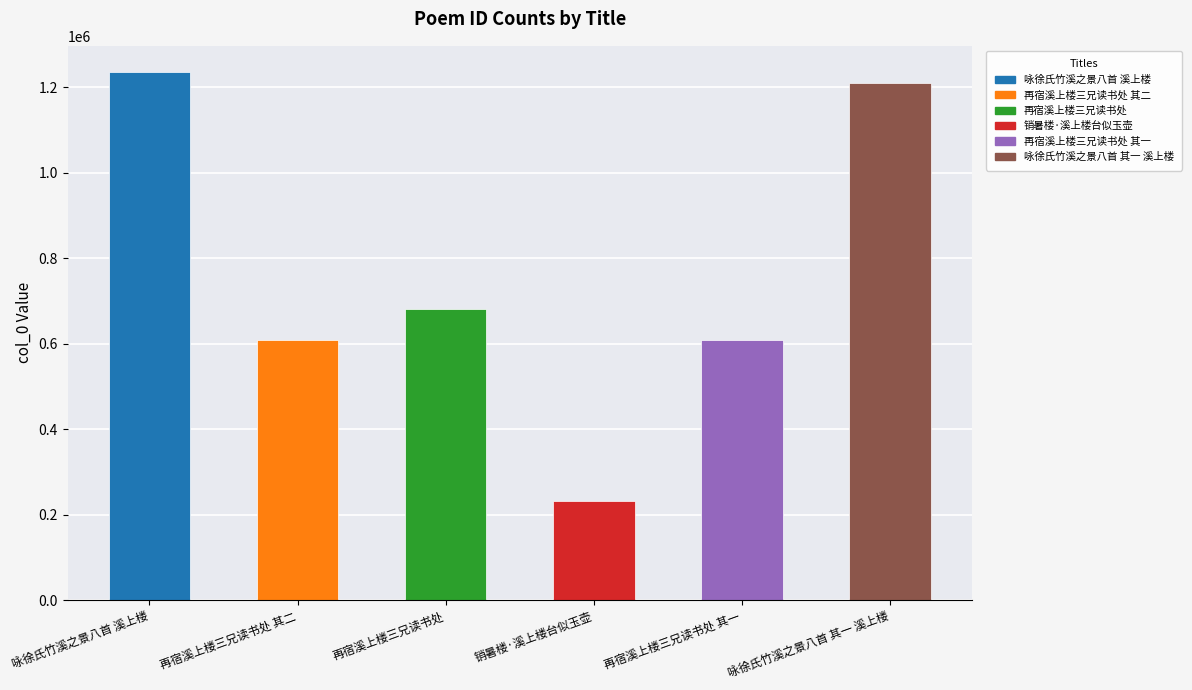

What is the sum of all values?

4577755